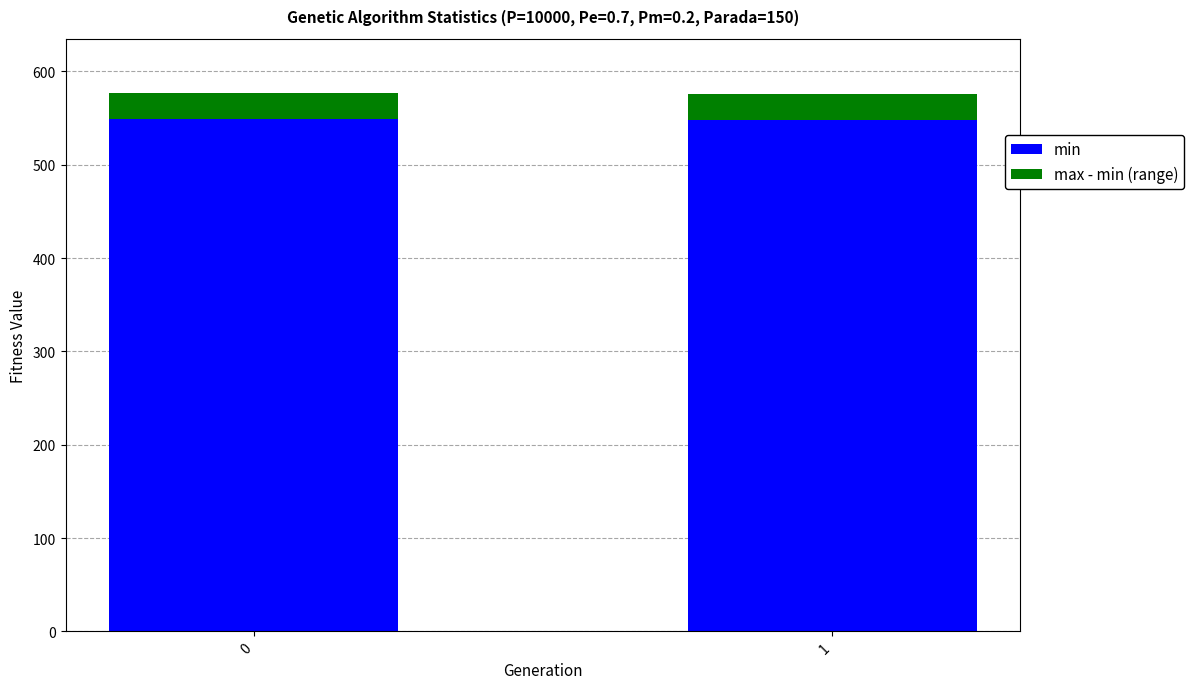

The value of min at 1 is 765.3. True or false?

False